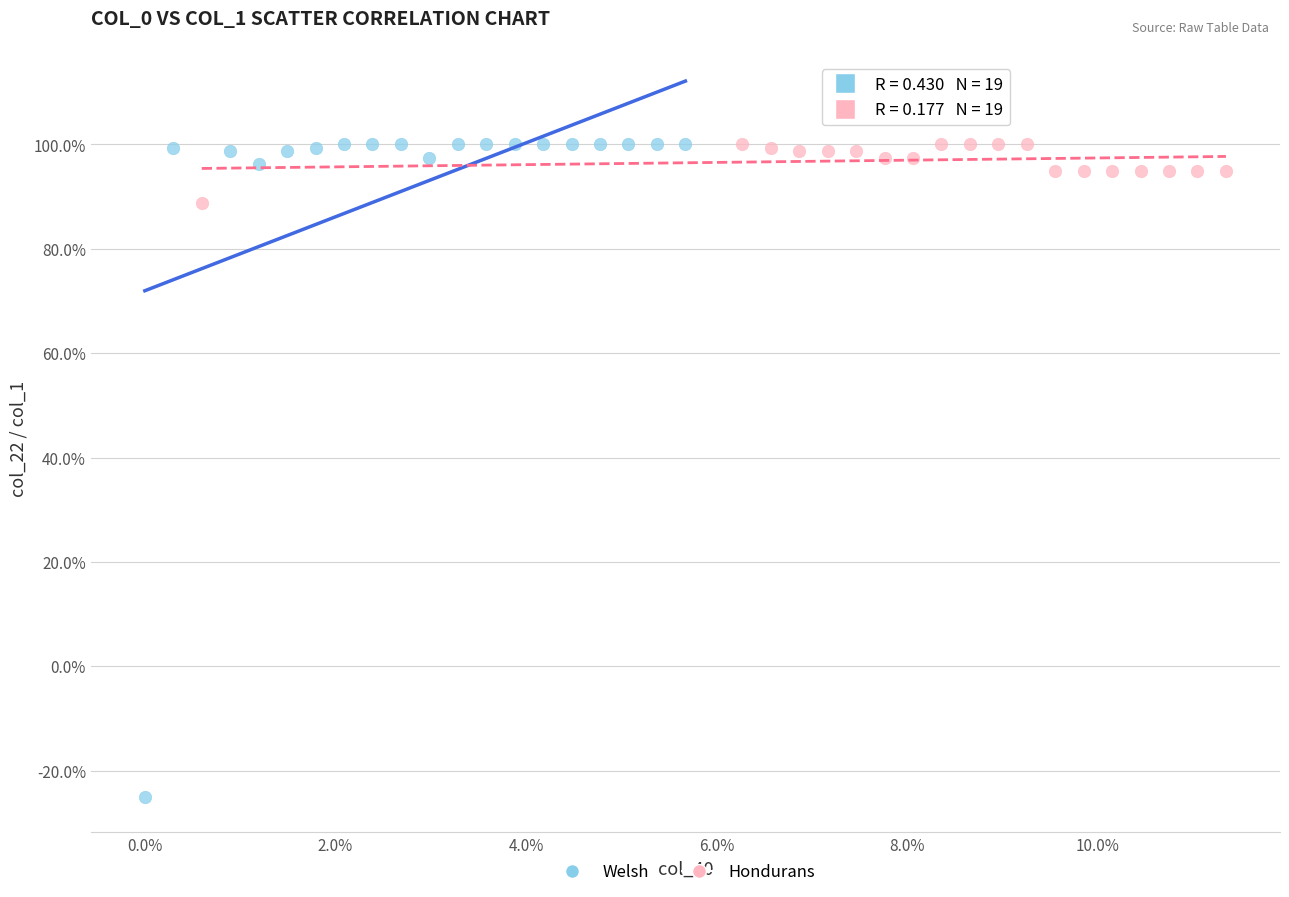

What are all the series names shown in the legend?

Welsh, Hondurans